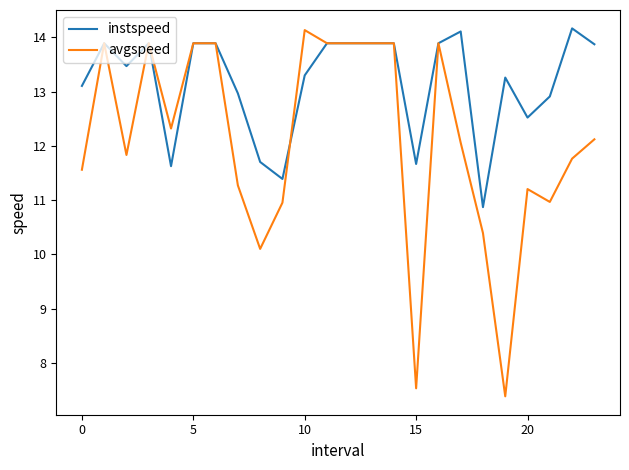

What is the minimum value for avgspeed?

7.4